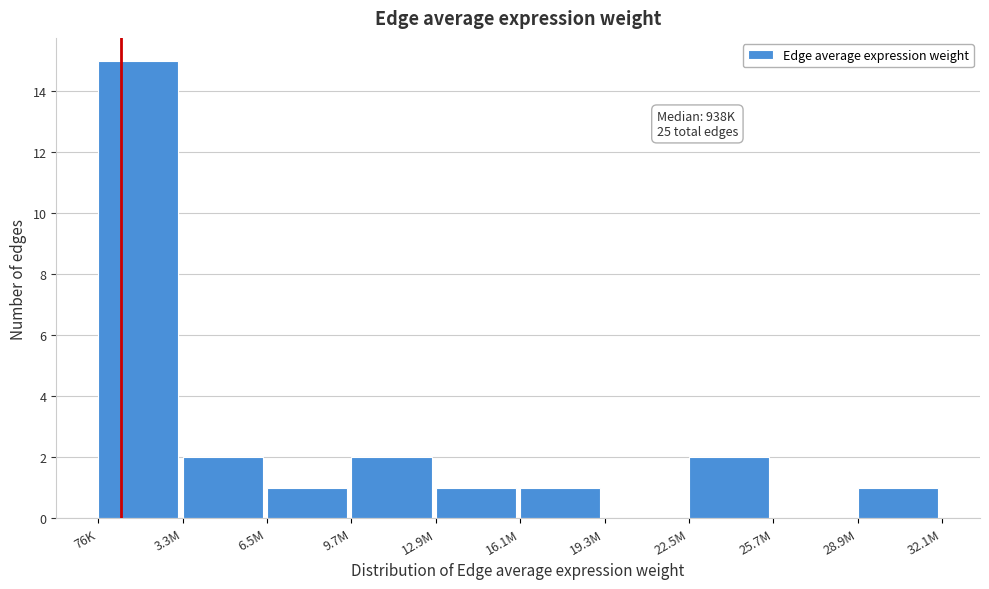

Reading left to right, transcribe all the data shown in this chart.

76K=15	3.3M=2	6.5M=1	9.7M=2	12.9M=1	16.1M=1	19.3M=0	22.5M=2	25.7M=0	28.9M=1